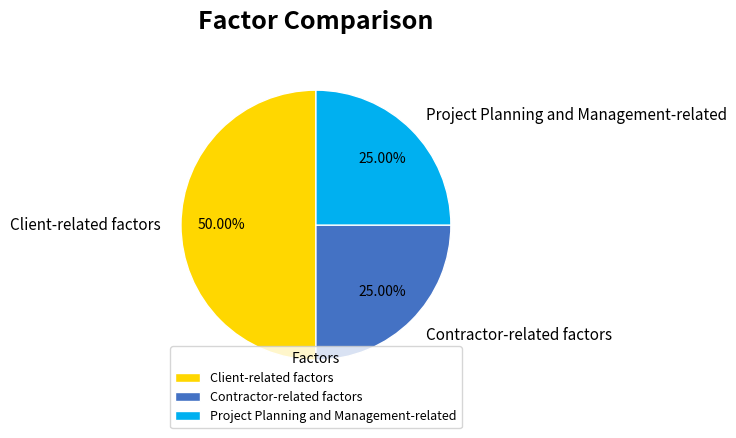

Which has a higher value, Client-related factors or Project Planning and Management-related?

Client-related factors